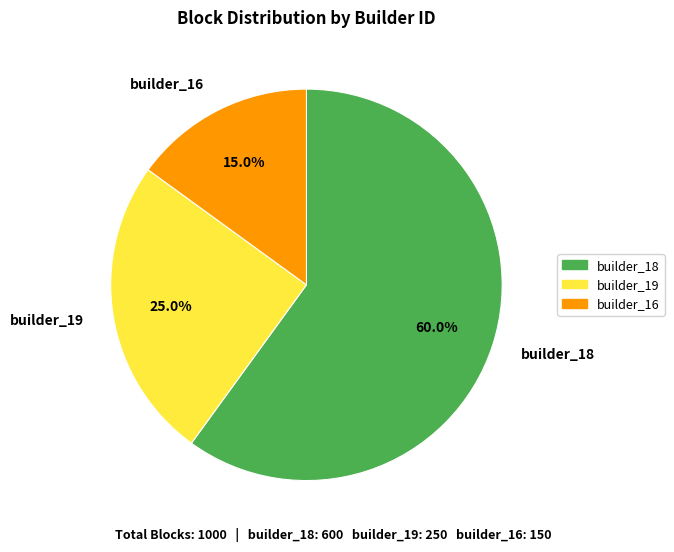

How many slices are in this pie chart?

3